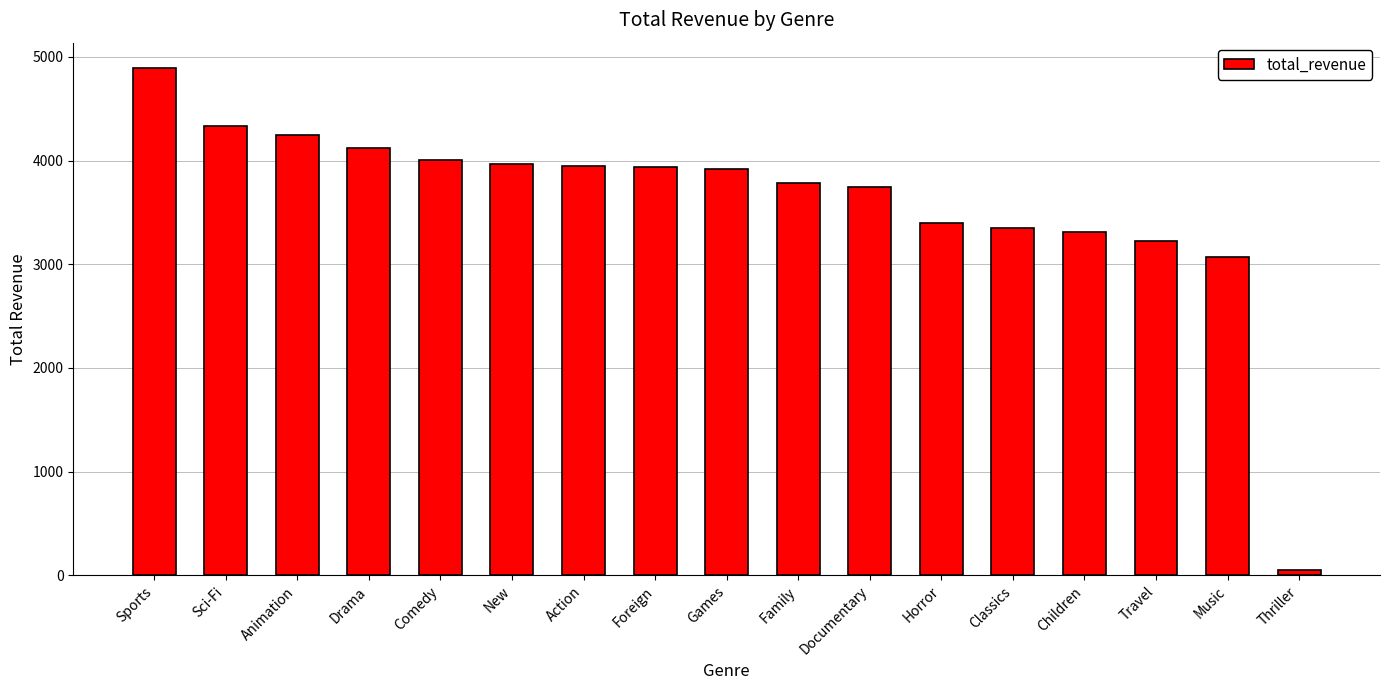

Are the bars horizontal?

No